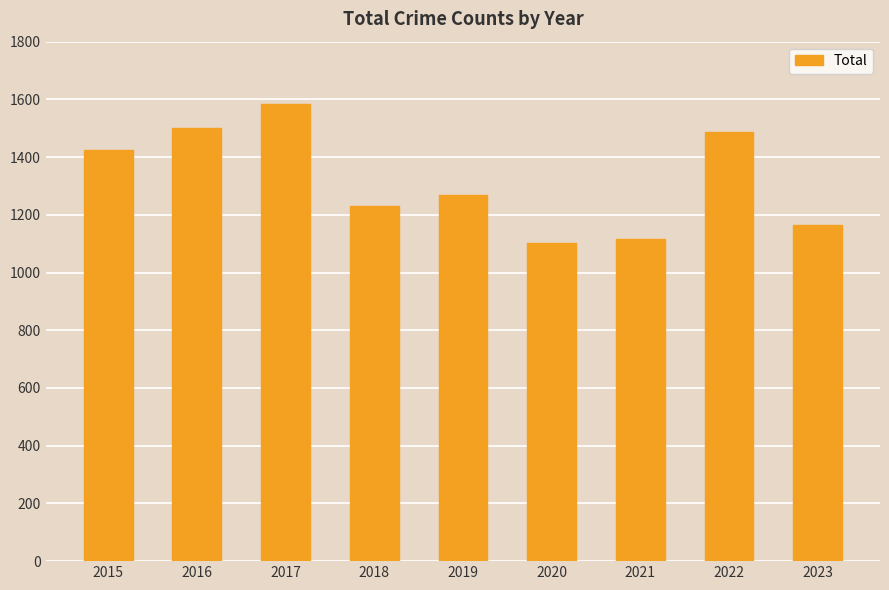

What is the ratio of the value at 2018 to the value at 2017?

0.8